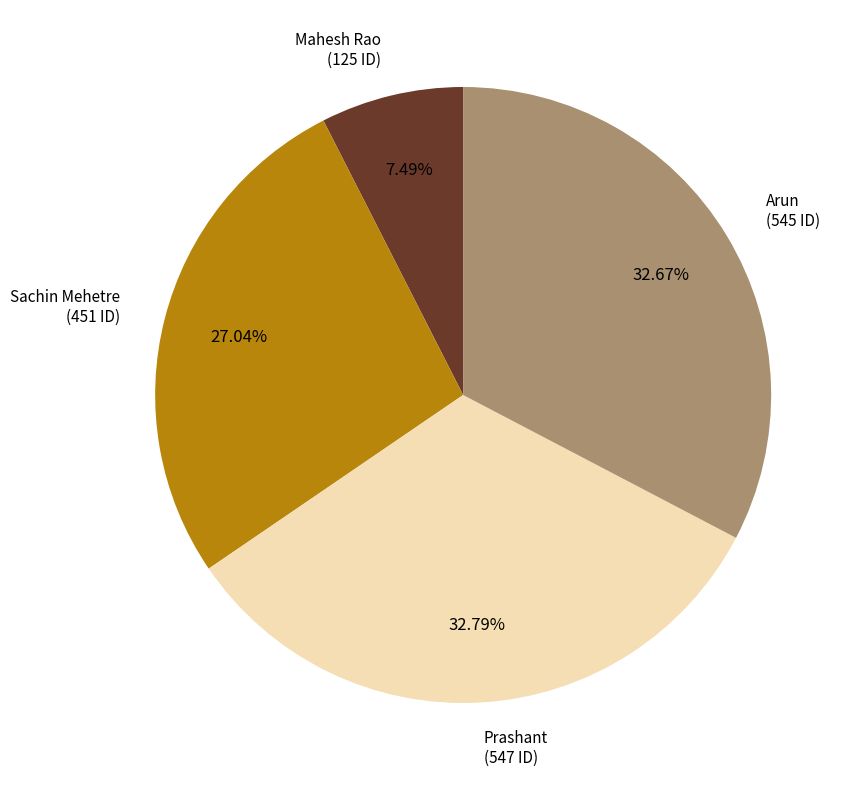

Combined, do Prashant and Sachin Mehetre account for over 50%?

Yes